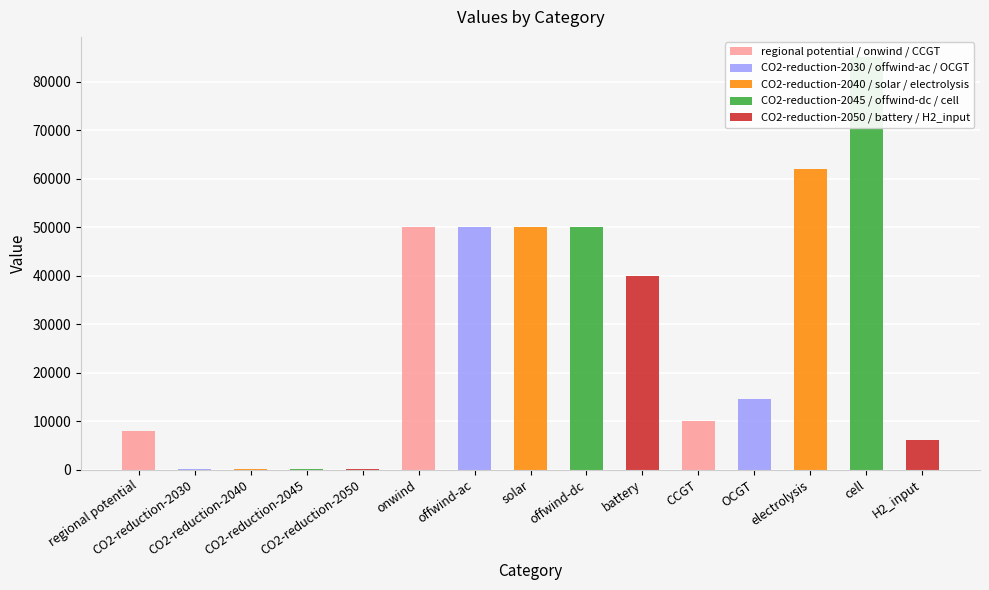

True or false: the data shows 13605 at battery.

False